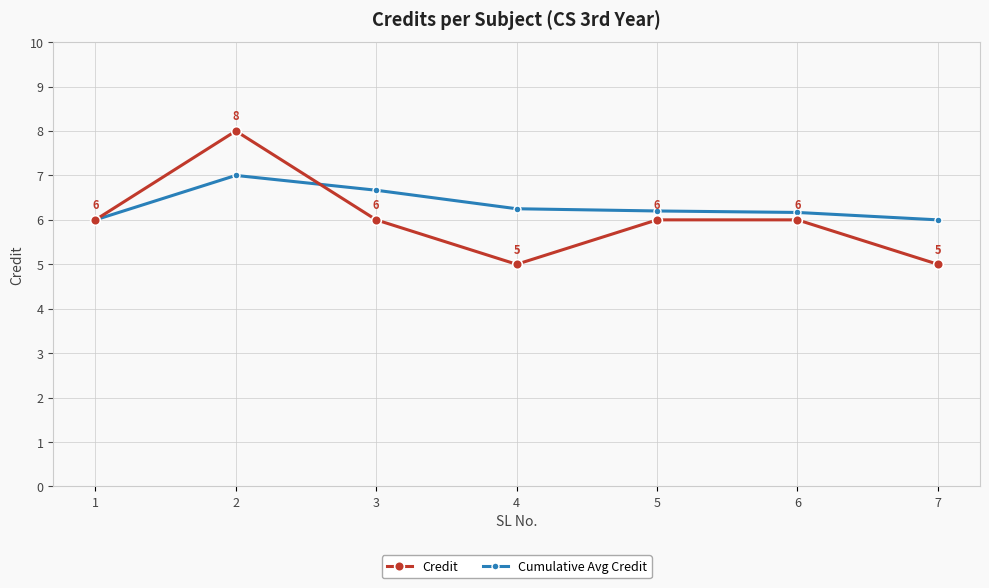

What is the total value across all series at 3?

12.7